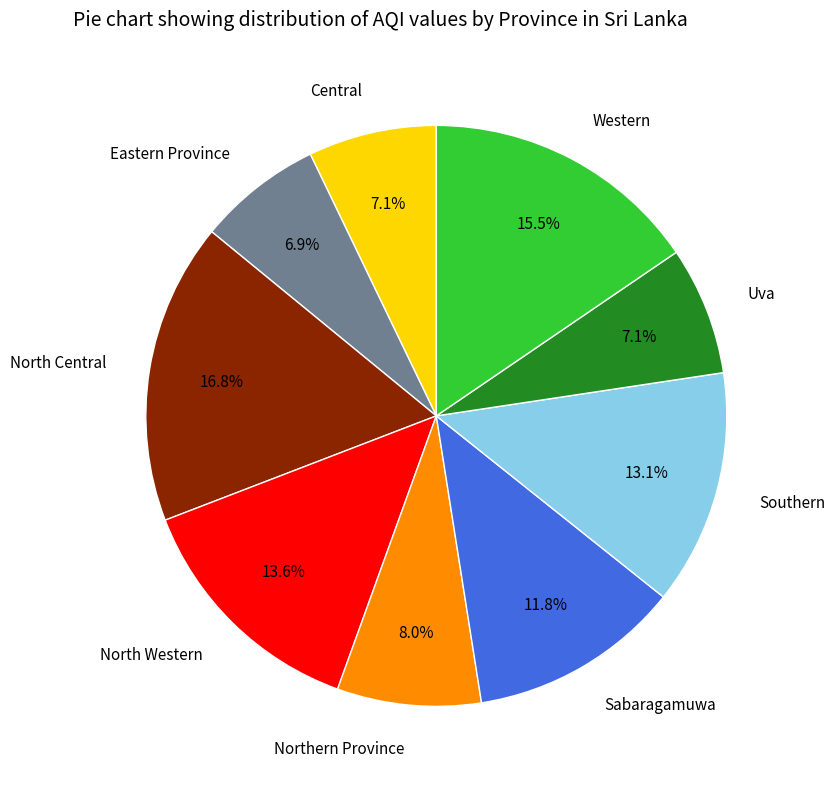

True or false: Uva accounts for 7% of the total.

True